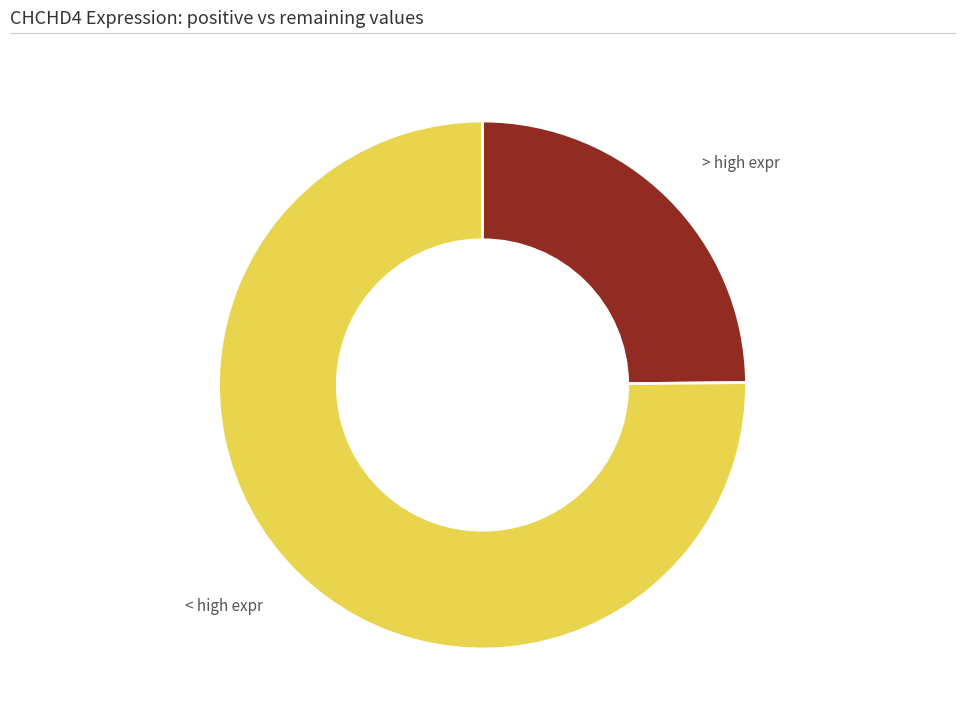

Is the sum of > high expr and < high expr greater than half?

Yes